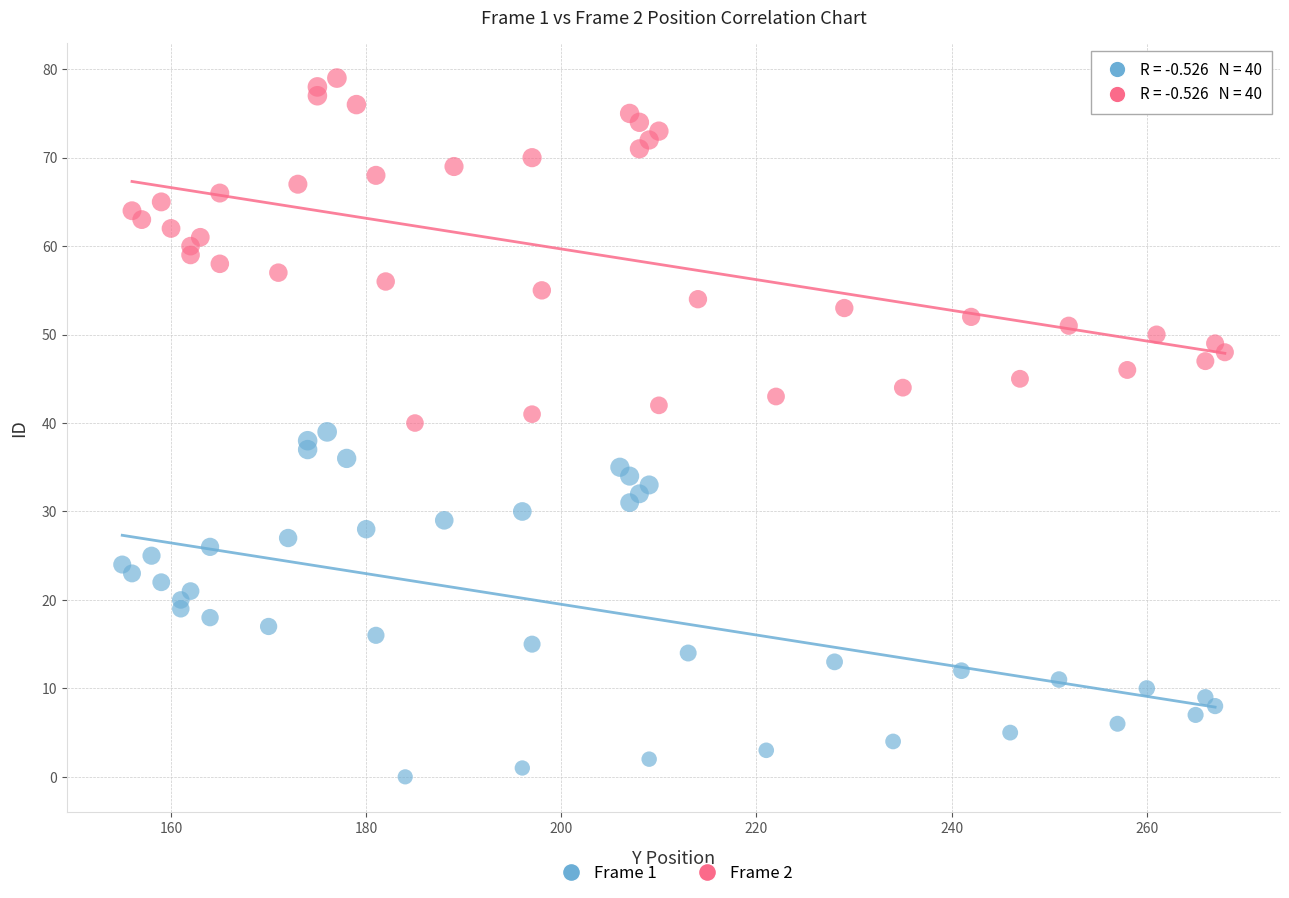

Which series contains the lowest Y value?

Frame 1